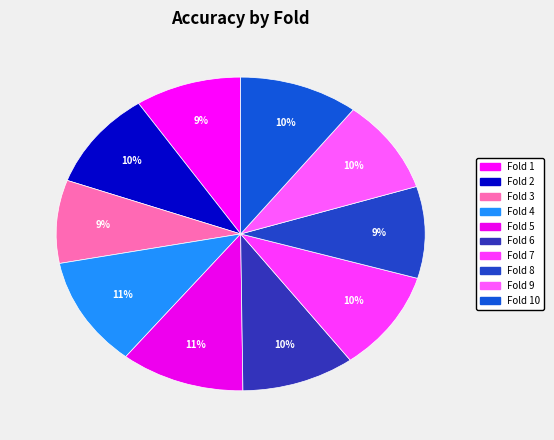

How many segments does this pie chart have?

10